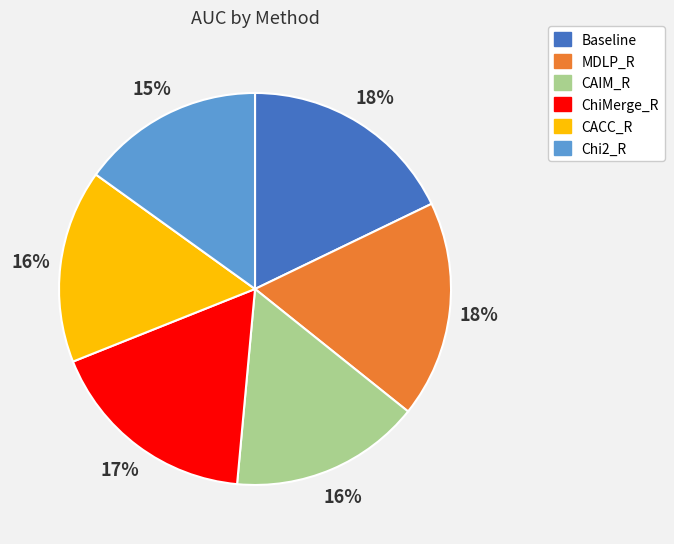

Is MDLP_R the majority of the pie?

No